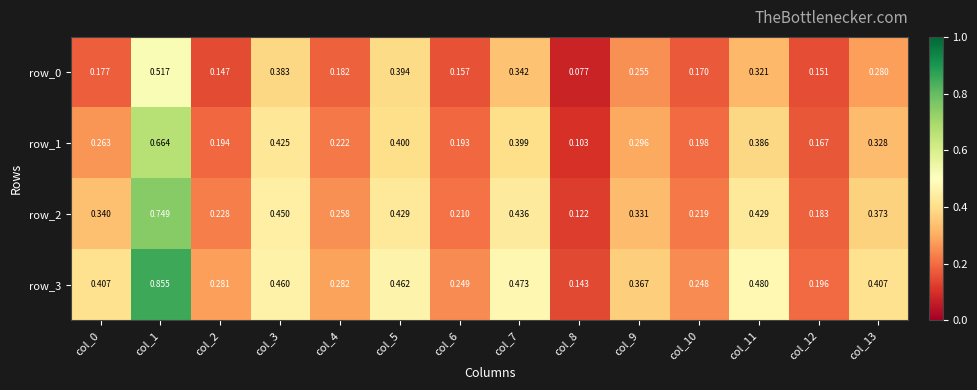

Which label corresponds to the smallest value in the chart?

col_8